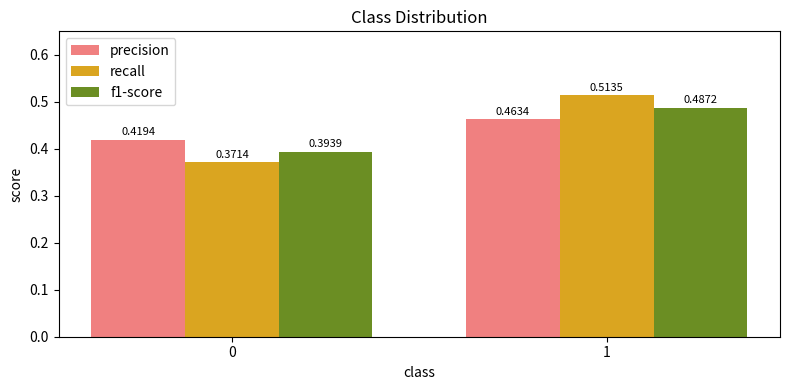

Is it true that f1-score equals 0.6 at 0?

False